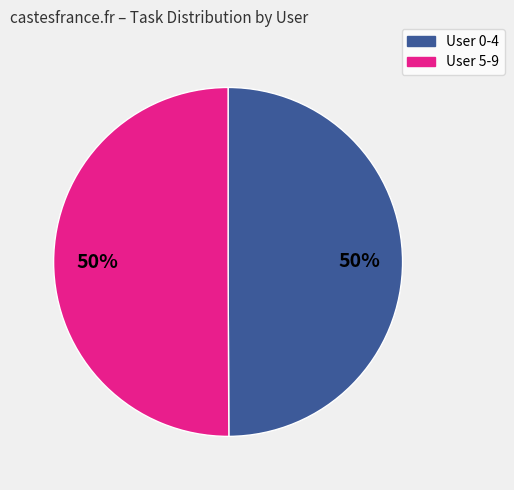

To the nearest percent, what is the average slice percentage?

50%